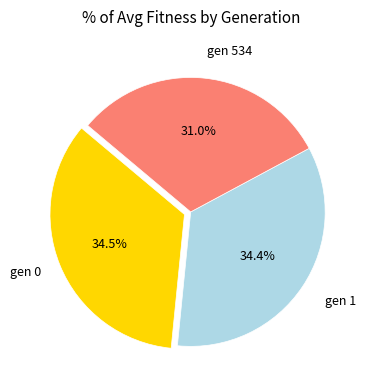

Is there a majority slice in this chart?

No